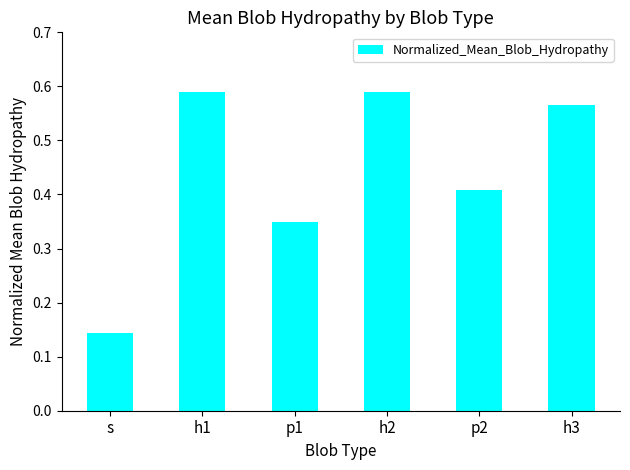

The chart shows a value of 0.6 at p1. True or false?

False